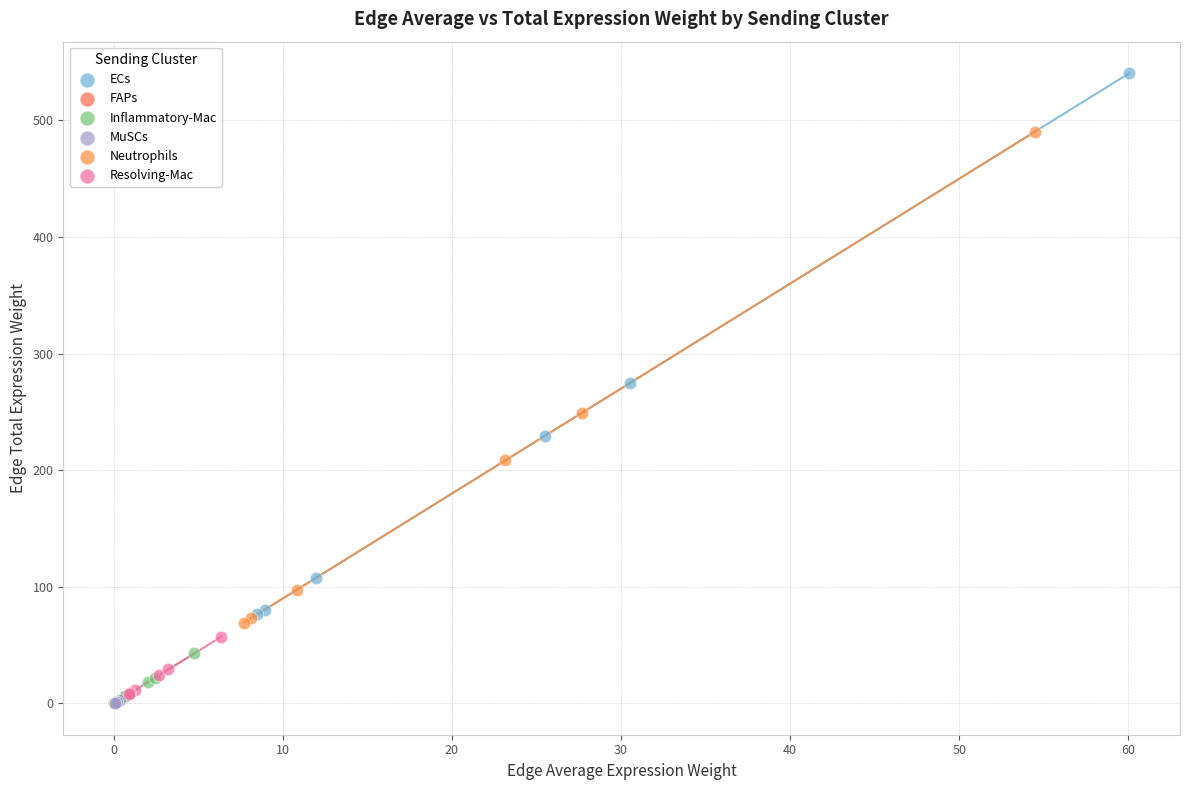

Which series contains the highest Y value?

ECs